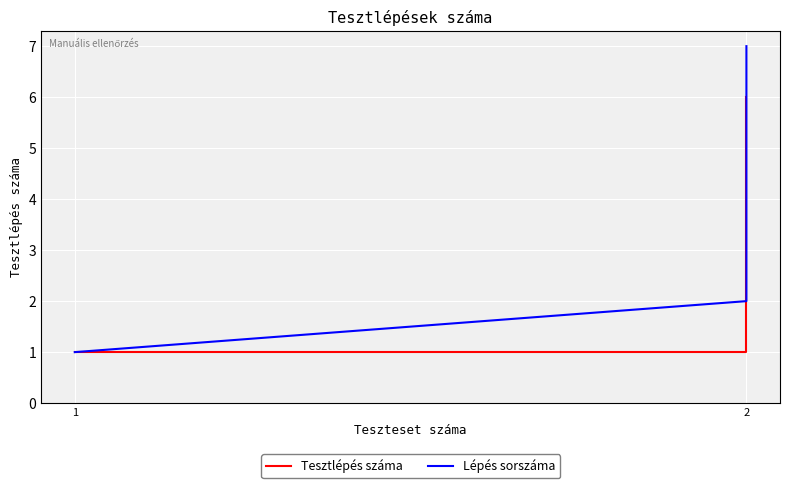

What is the difference between the second highest and second lowest values in the Lépés sorszáma series?

4